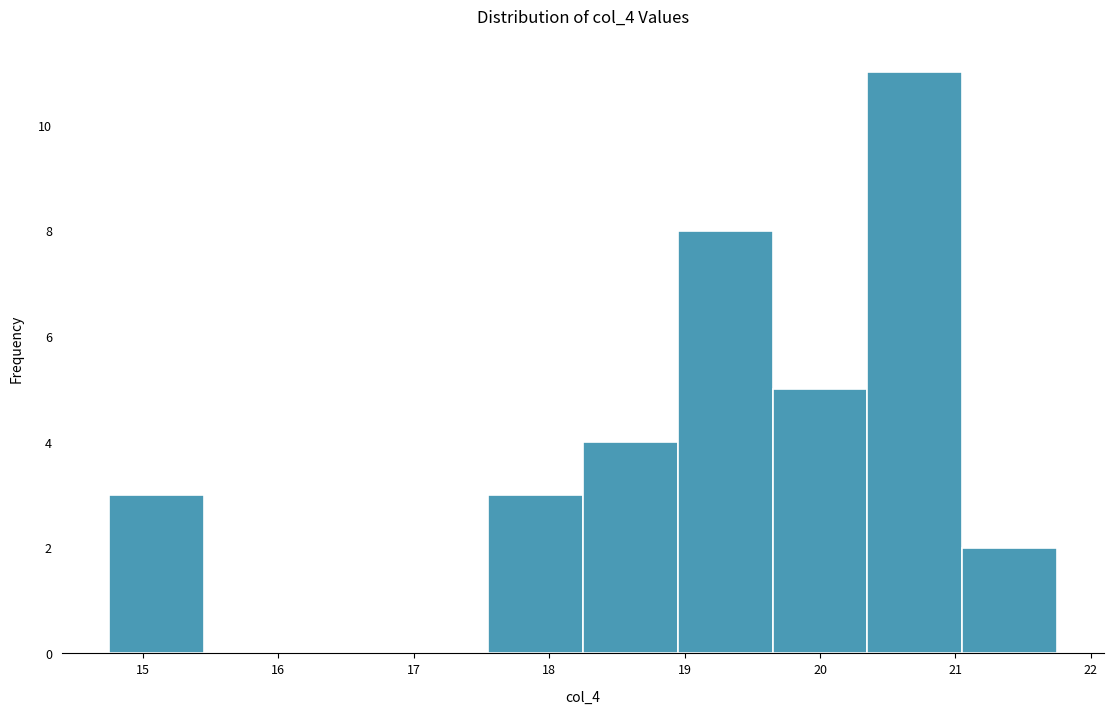

What is the height of the bar covering 20.35 to 21.05 on the x-axis? Neither the bar edges nor the heights are printed on the chart, so give them approximately, as read against the axes.

11